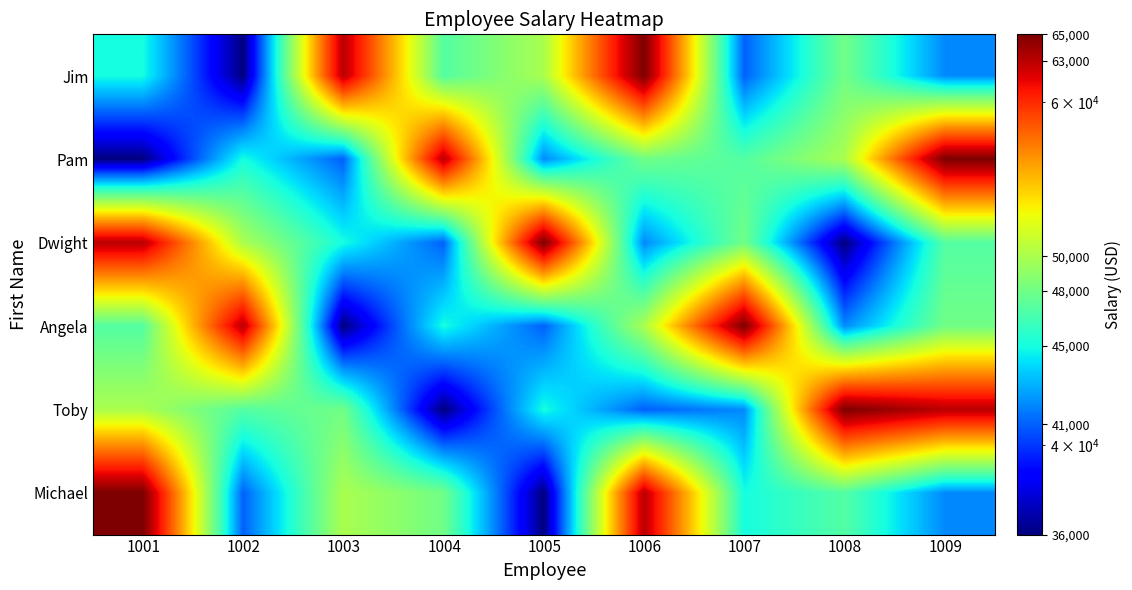

What is the minimum value shown in the chart?

36000